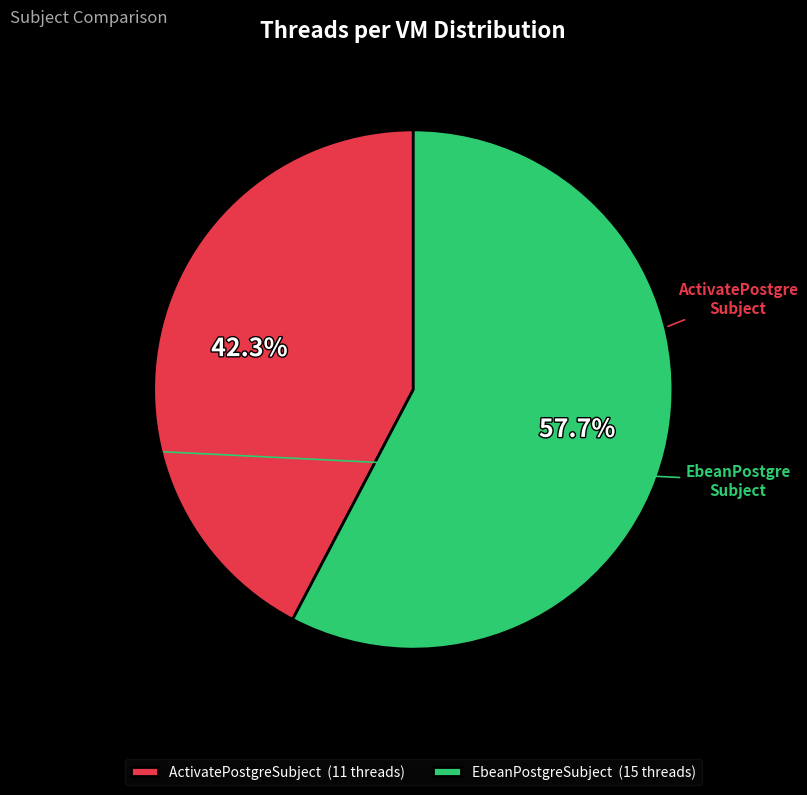

Is ActivatePostgreSubject the majority of the pie?

No